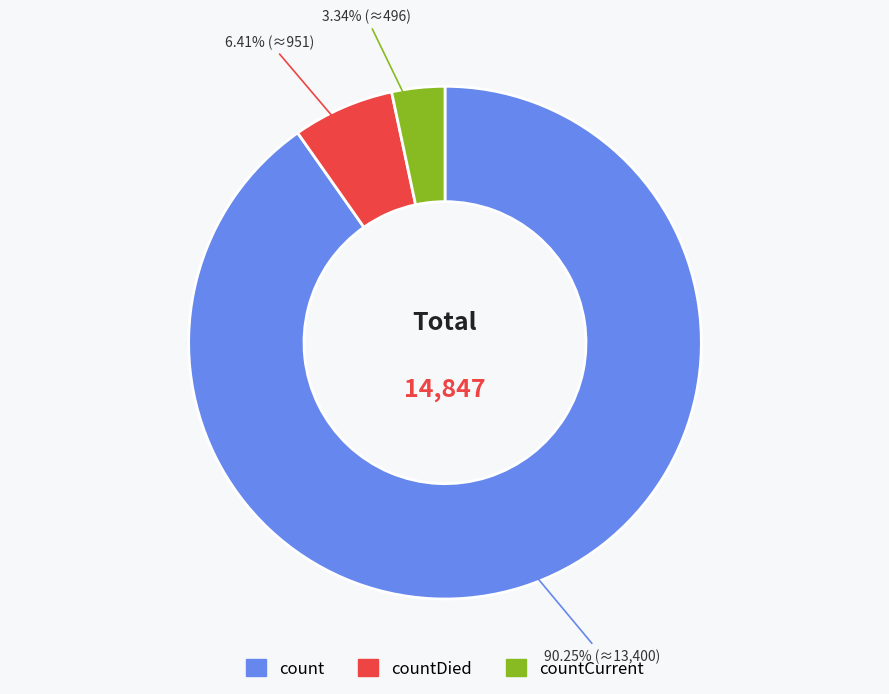

Is there a majority slice in this chart?

Yes